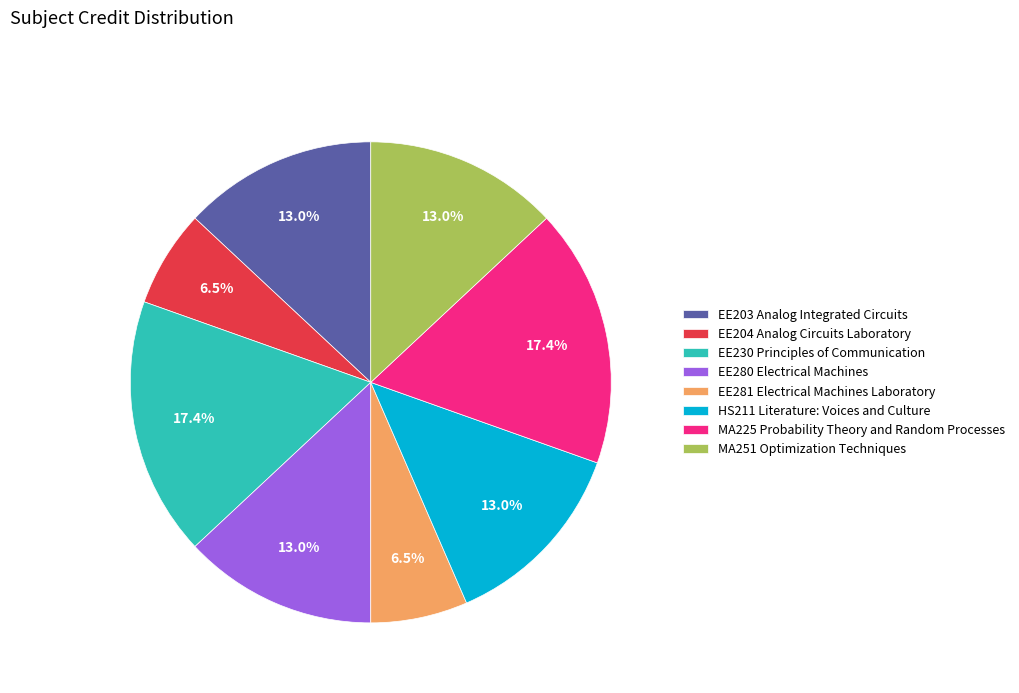

Is it true that EE230 Principles of Communication is 23% of the pie?

False